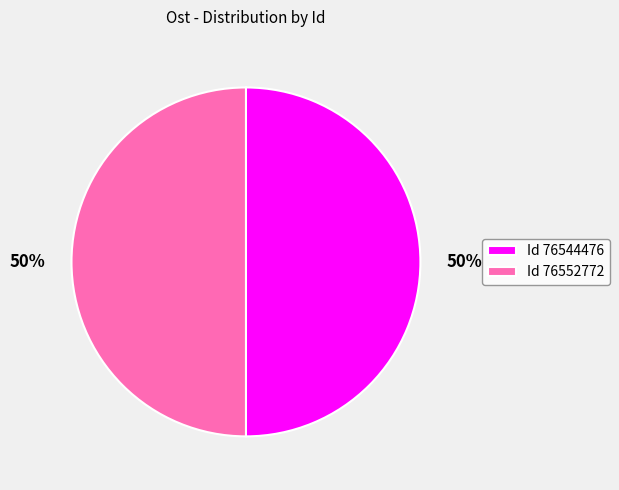

To the nearest percent, what is the combined percentage of Id 76552772 and Id 76544476?

100%